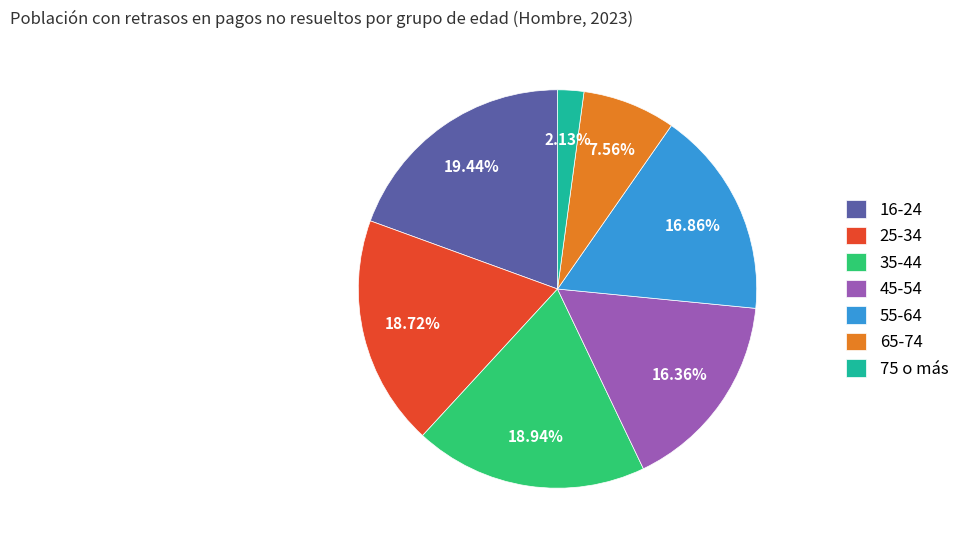

How many slices are in this pie chart?

7